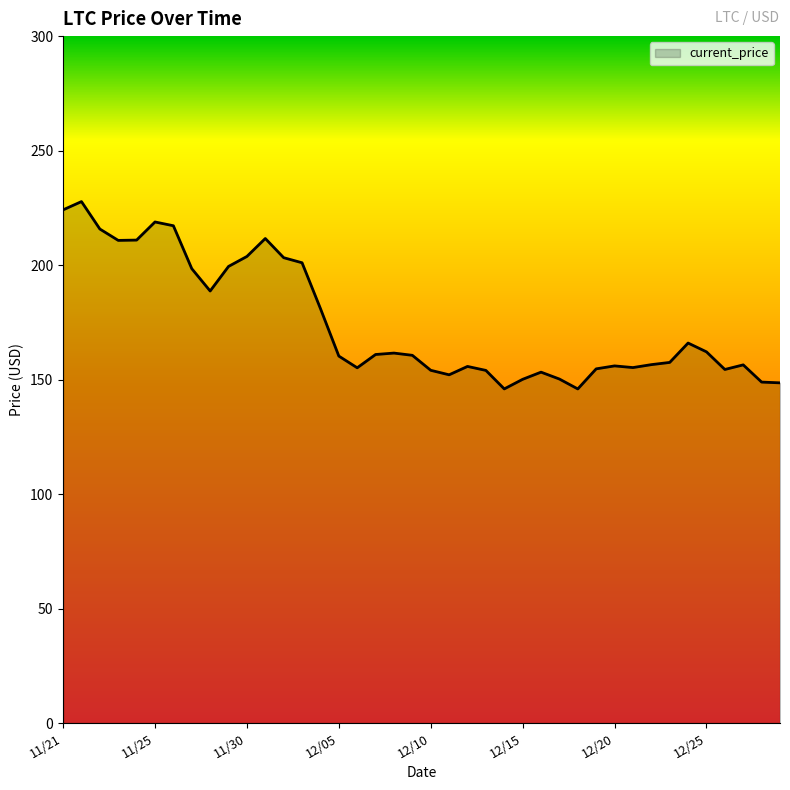

What is the difference between the maximum and minimum values?

81.8